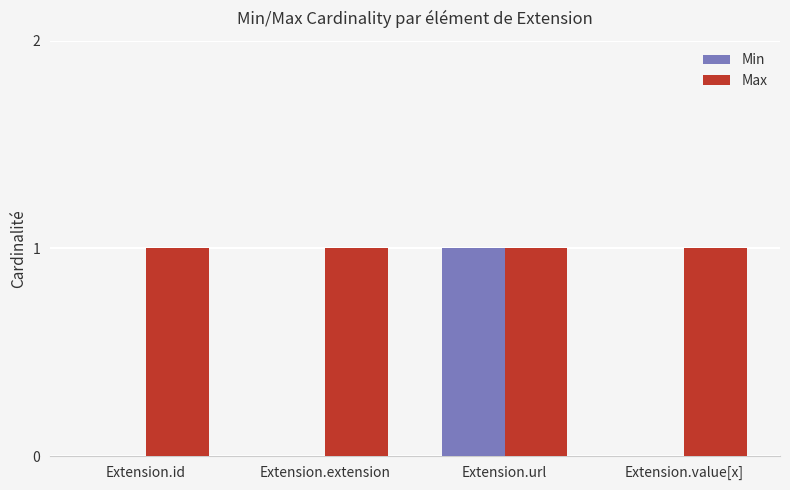

Count the Min values in the range 0 to 1.

4